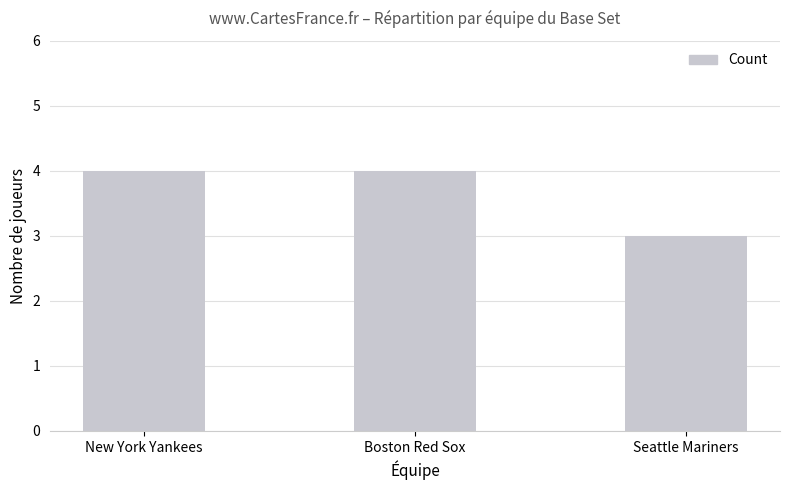

Which category has the lowest value across all series?

Seattle Mariners